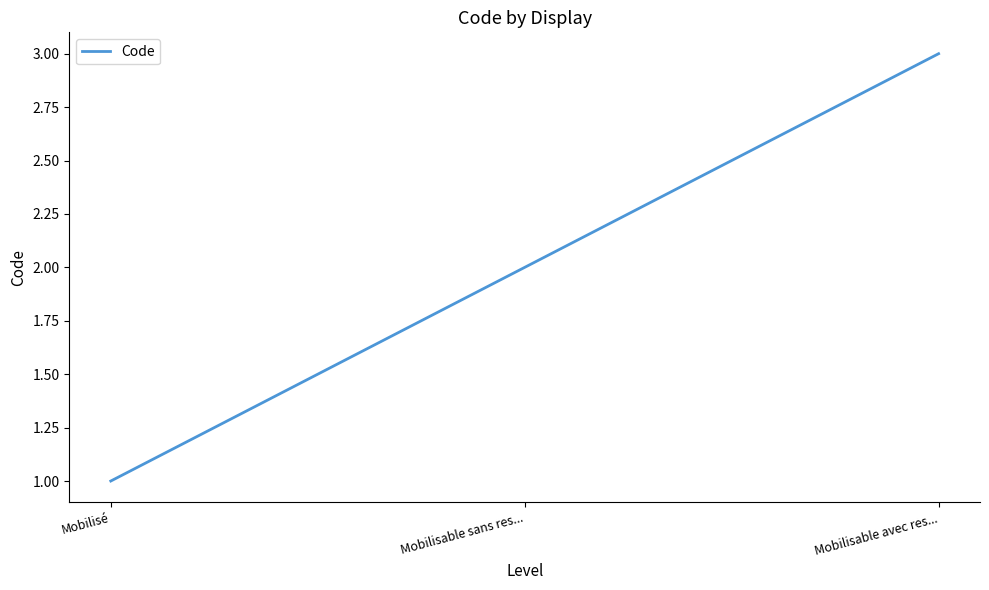

What is the ratio of the value at Mobilisable sans res... to the value at Mobilisé?

2.0